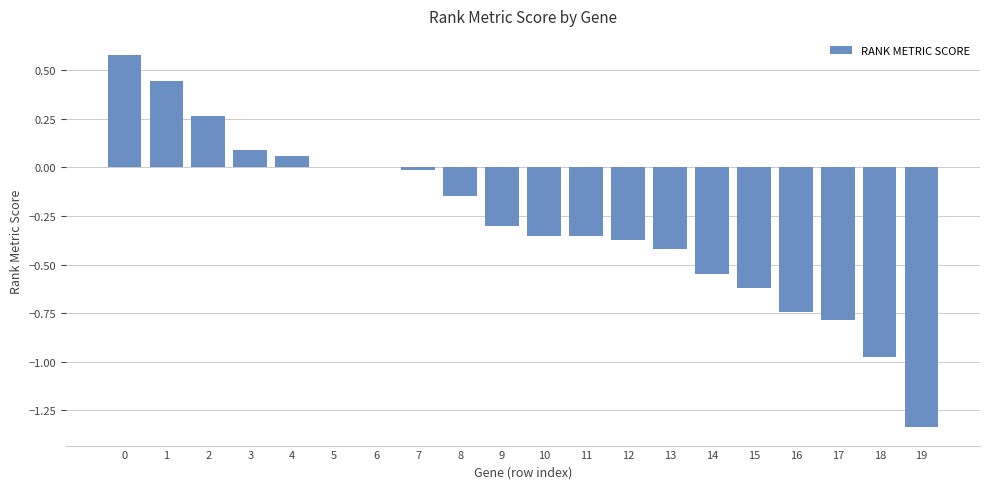

What is the maximum value shown in the chart?

0.6